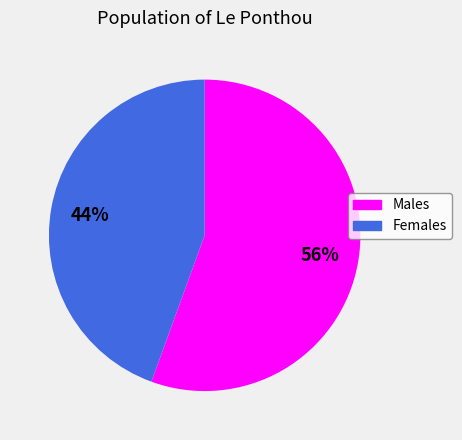

Rank the categories by value from highest to lowest.

Males, Females